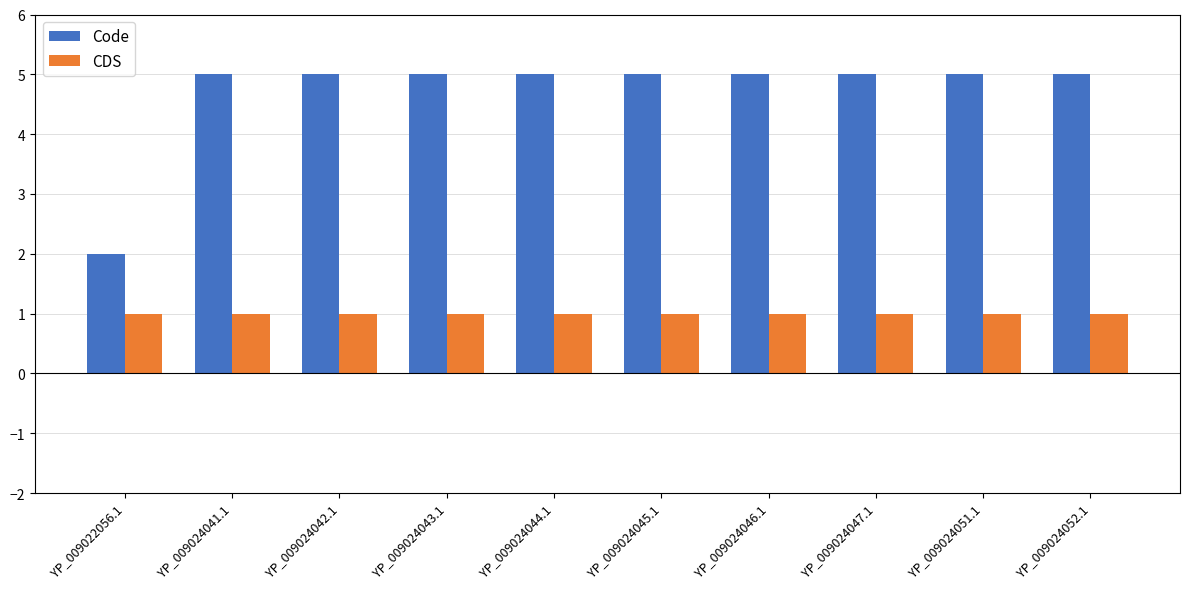

What value does the Code series have at YP_009022056.1?

2